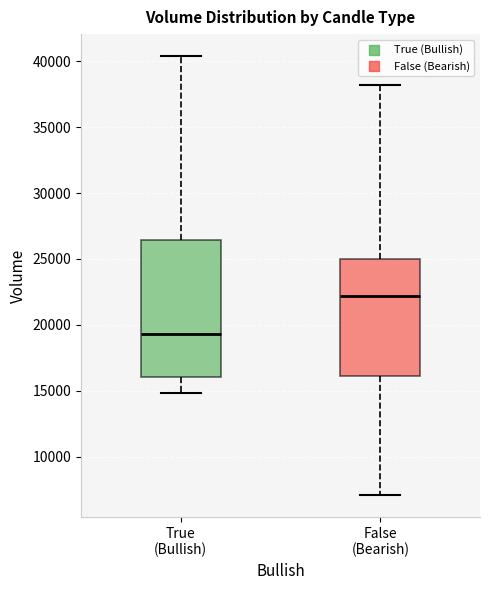

Reading left to right, transcribe this box plot: for each box, give where its median line is, the range the box spans, and where its two whiskers end, as read against the y-axis. The values are not printed on the chart, so give them approximately, as read against the axis.

True (Bullish): median 19500, box 16000 to 26500, whiskers 15000 to 40500
False (Bearish): median 22000, box 16000 to 25000, whiskers 7000 to 38000